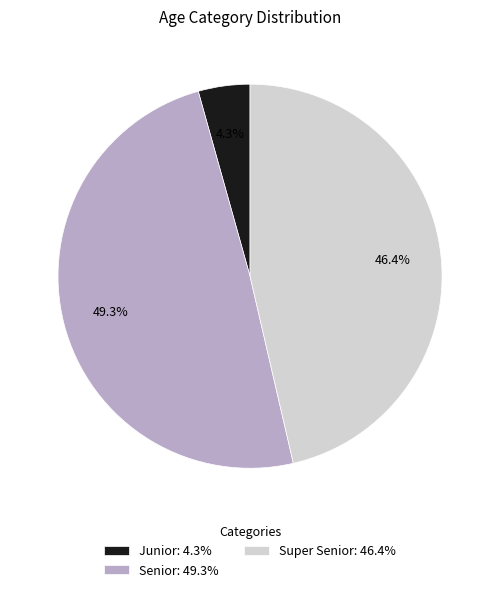

Do Junior and Super Senior together represent more than half of the pie?

Yes